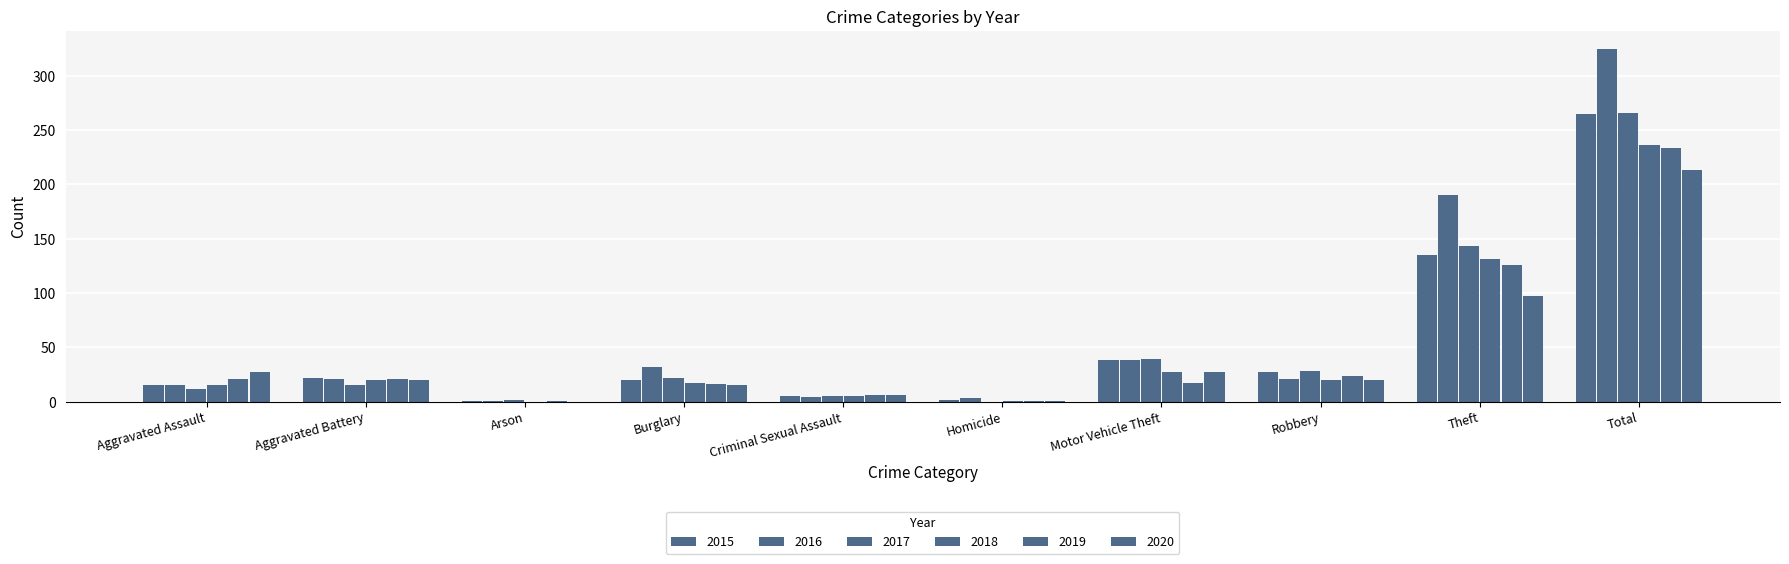

At which category is the sum across all series the highest?

Total